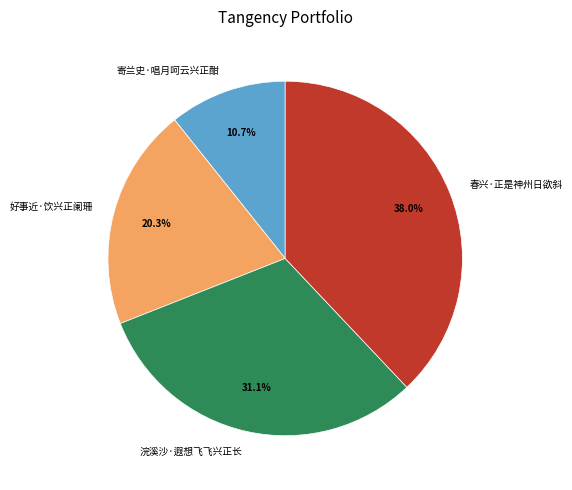

Which has a higher value, 浣溪沙·遐想飞飞兴正长 or 春兴·正是神州日欲斜?

春兴·正是神州日欲斜